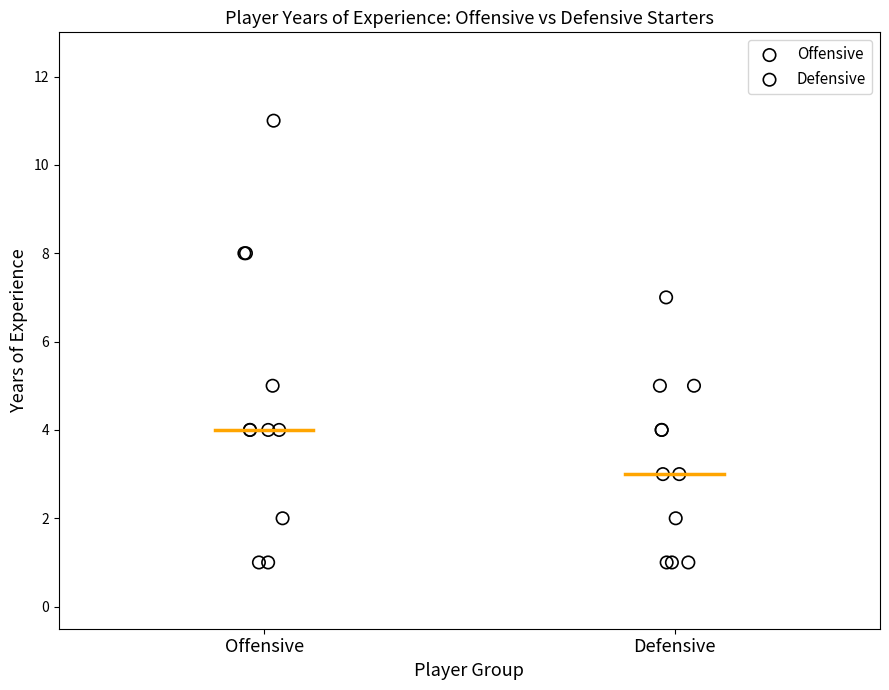

Which series has the widest spread of Y values?

Offensive